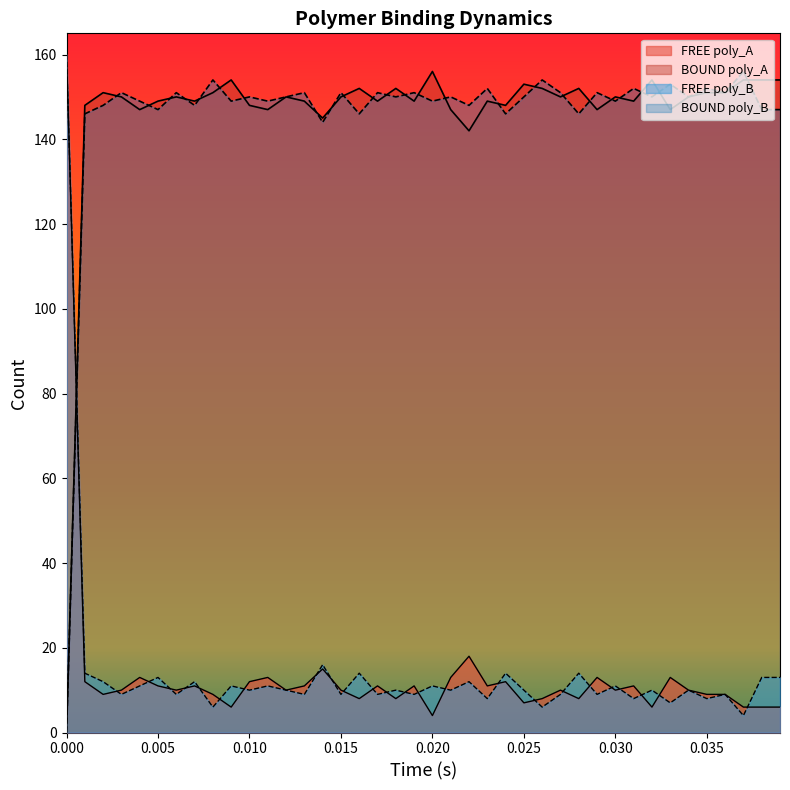

At which category does FREE poly_A reach its first local peak?

0.010